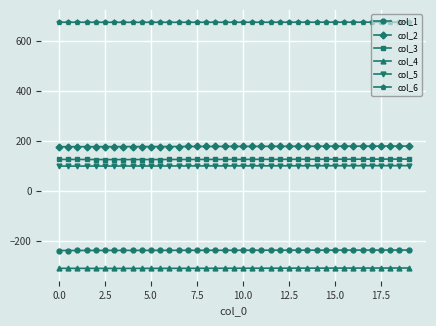

What is the value of the col_6 point at the 31st from the left?

676.5